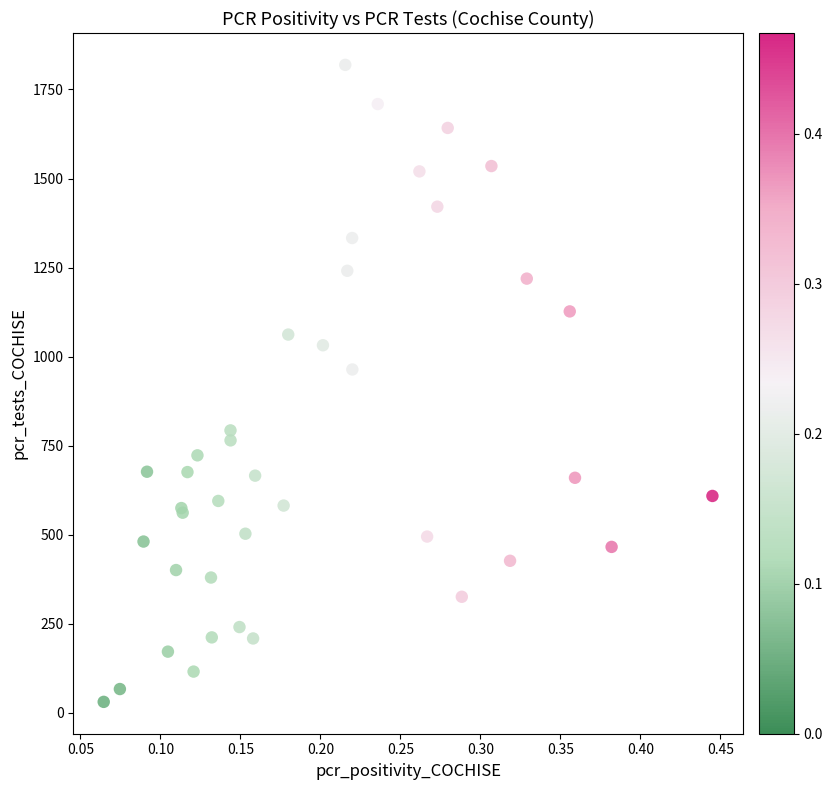

What Y value in the scatter plot is closest to 925?

964